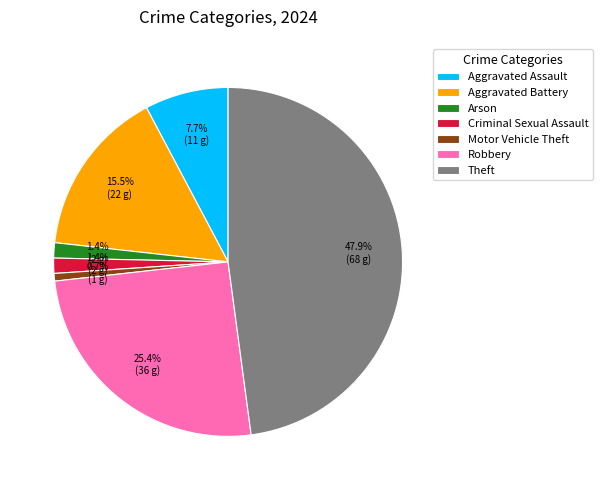

What percentage is the Motor Vehicle Theft slice, to the nearest percent?

1%